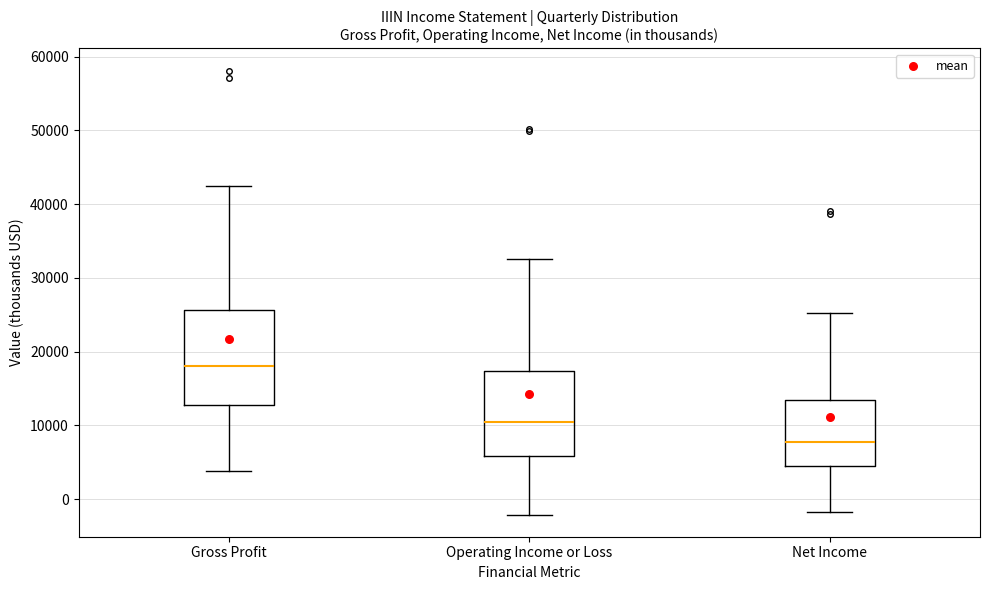

Where does the upper whisker of the box for Gross Profit end on the y-axis? The values are not printed on the chart, so give them approximately, as read against the axis.

42000